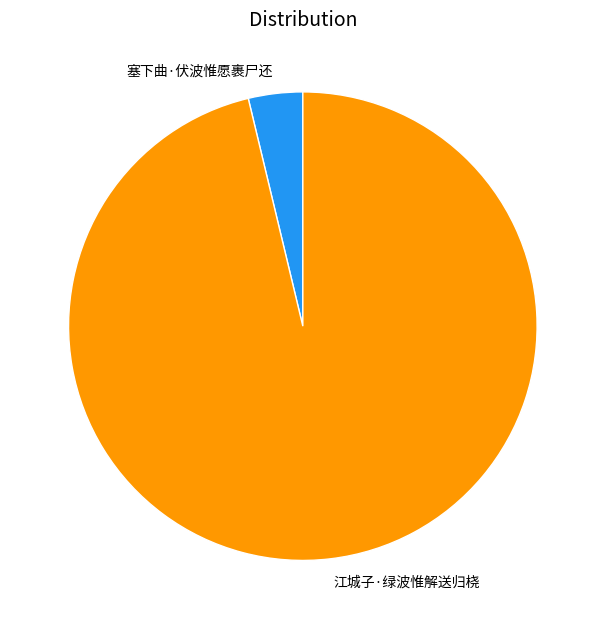

Is it true that 江城子·绿波惟解送归桡 is 96% of the pie?

True